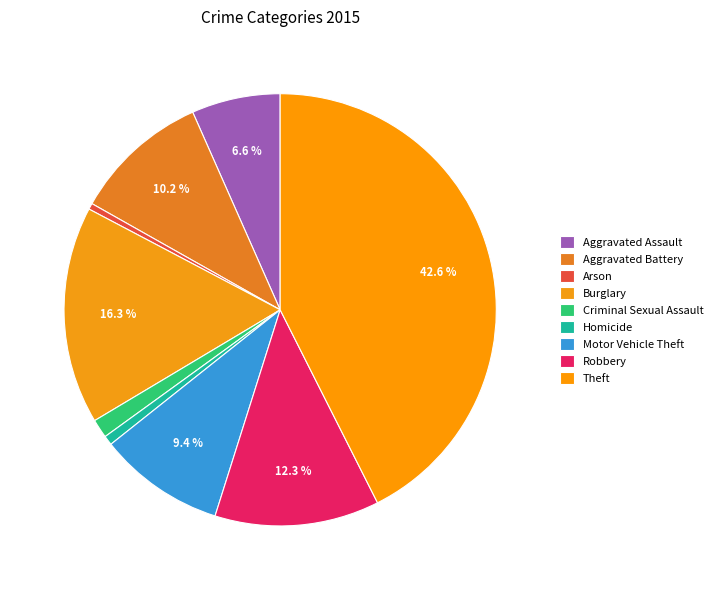

Rank the categories by value from highest to lowest.

Theft, Burglary, Robbery, Aggravated Battery, Motor Vehicle Theft, Aggravated Assault, Criminal Sexual Assault, Homicide, Arson